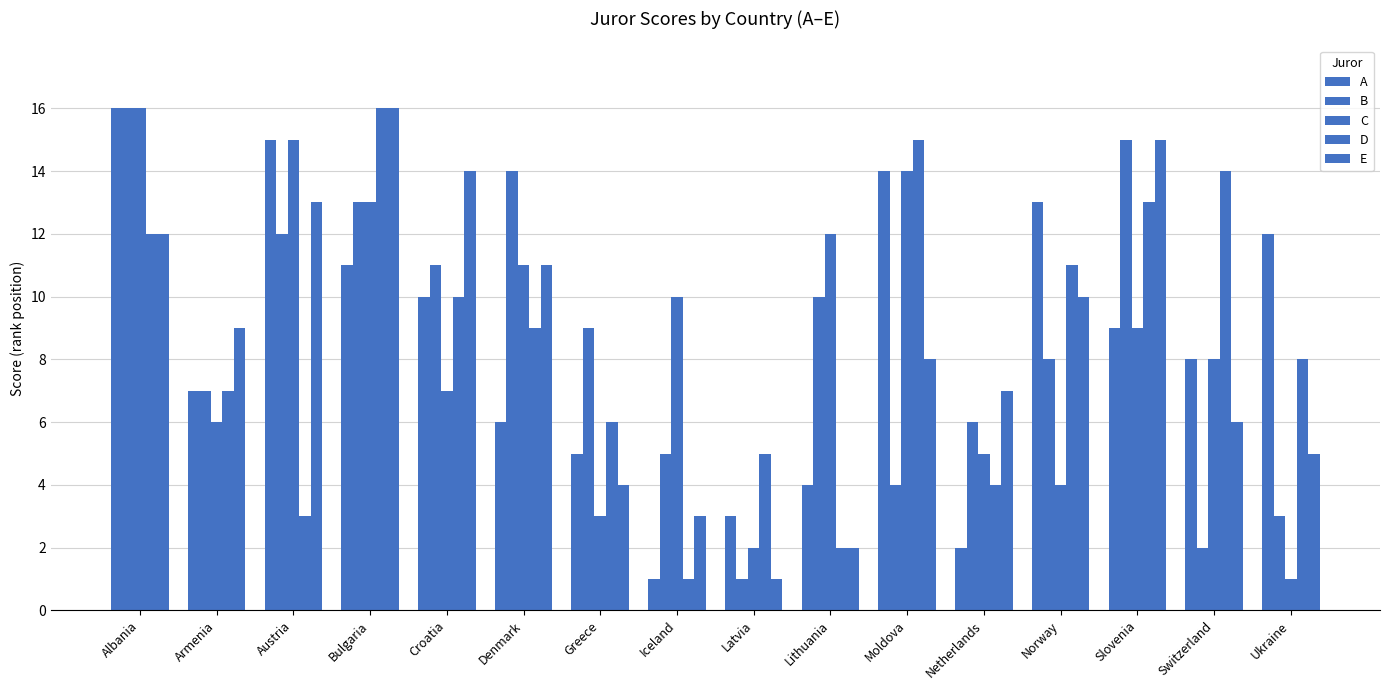

How many data points in C are less than 9?

8